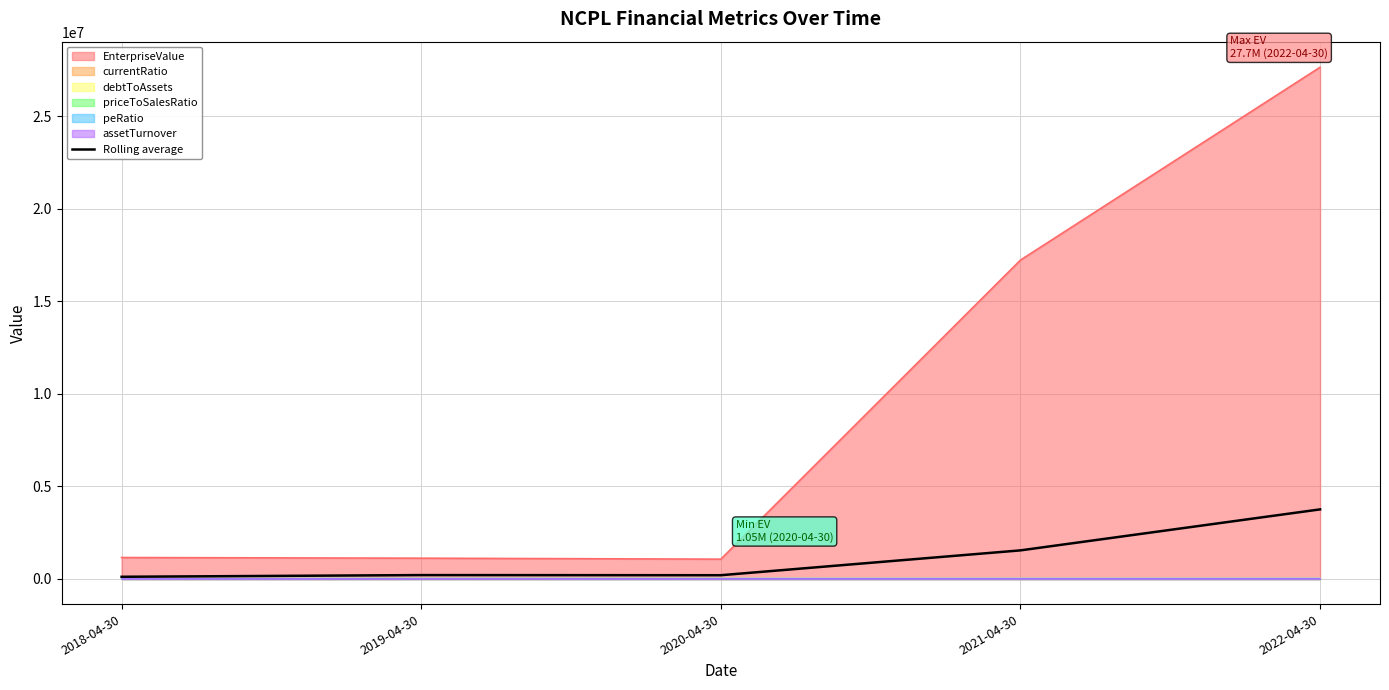

What is the difference between the maximum and minimum values?

3646552.4